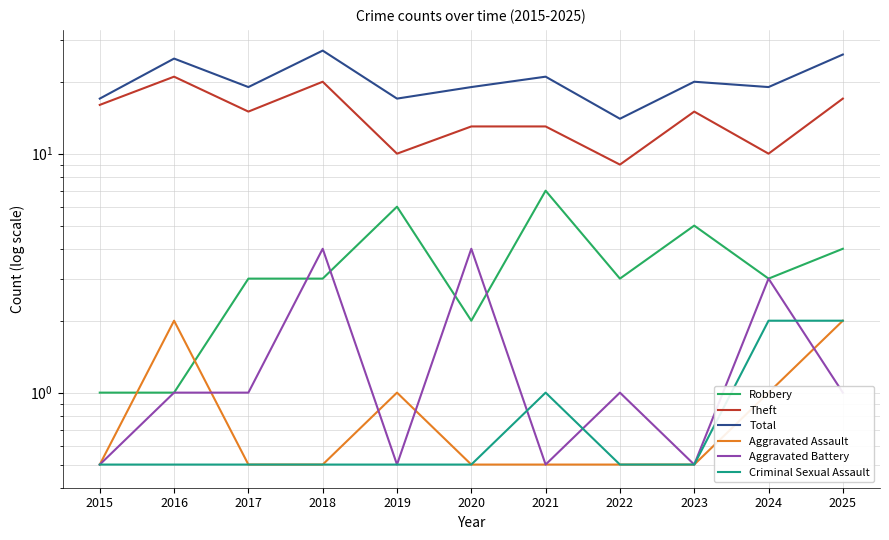

Is this an area chart (filled region under the line)?

No